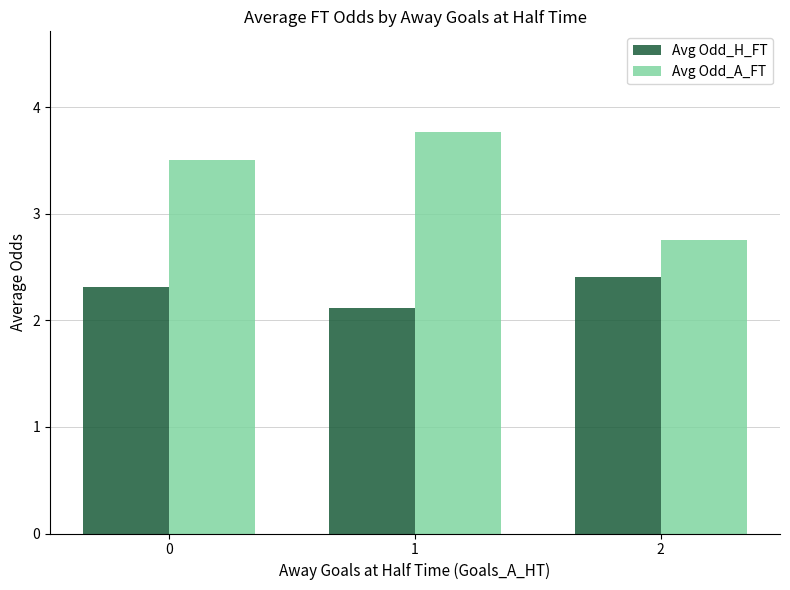

Which series has the largest range (max minus min)?

Avg Odd_A_FT